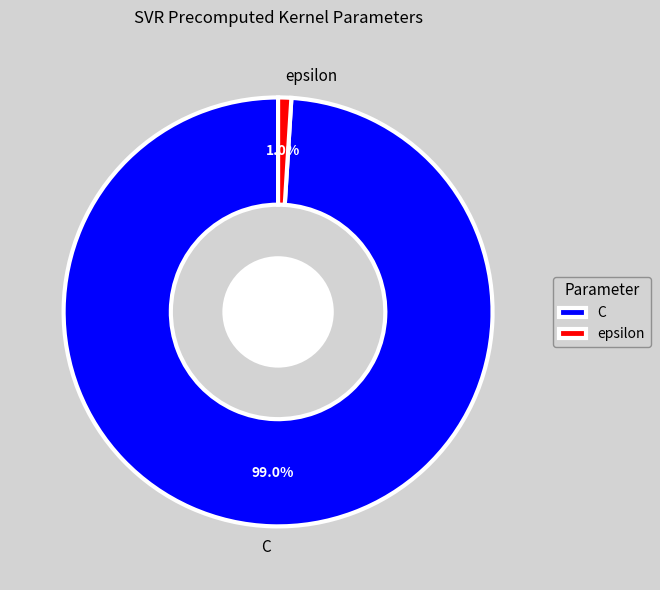

To the nearest percent, what percentage of the pie is epsilon?

1%